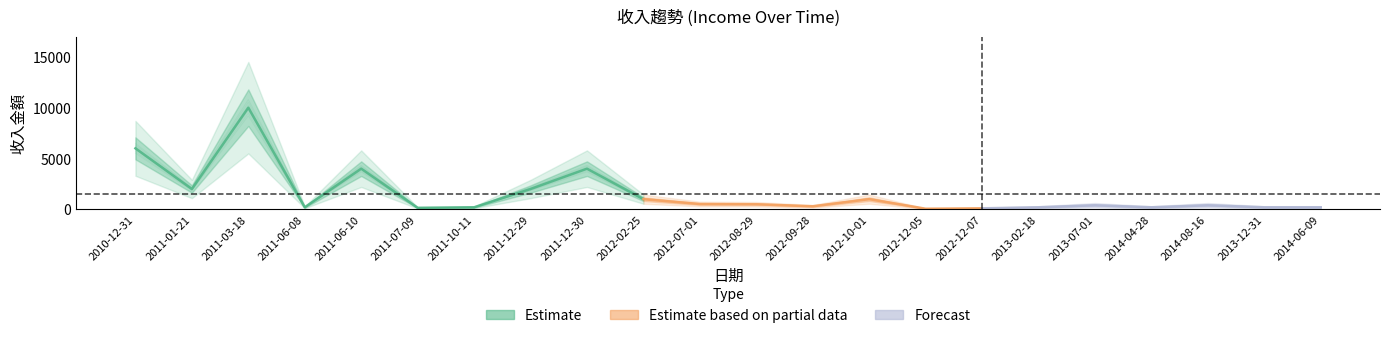

What is the sum of the values at 2011-12-29 and 2012-02-25?

3000